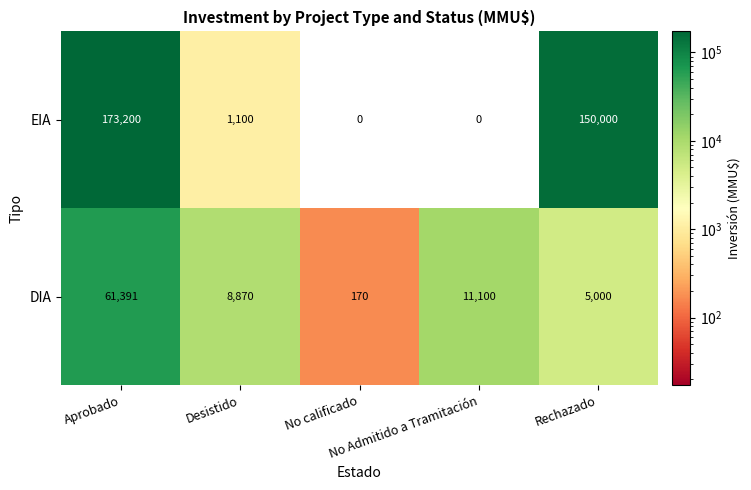

What is the sum of all DIA values?

86531